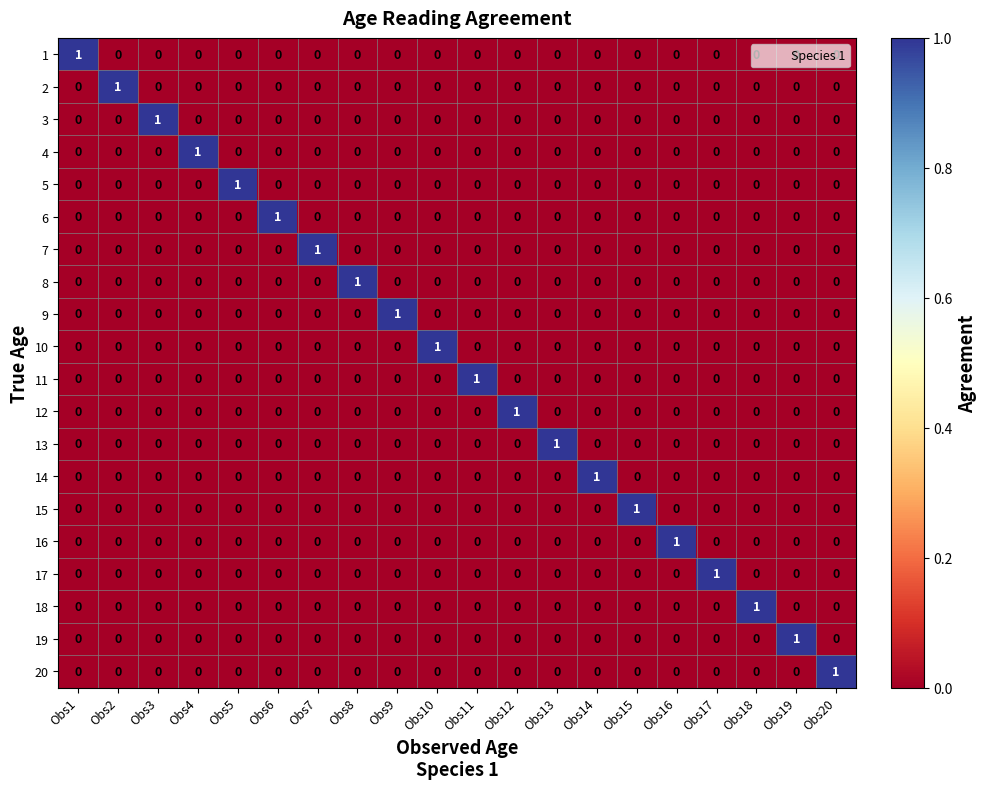

Which category has the highest value in the 20 series?

Obs20